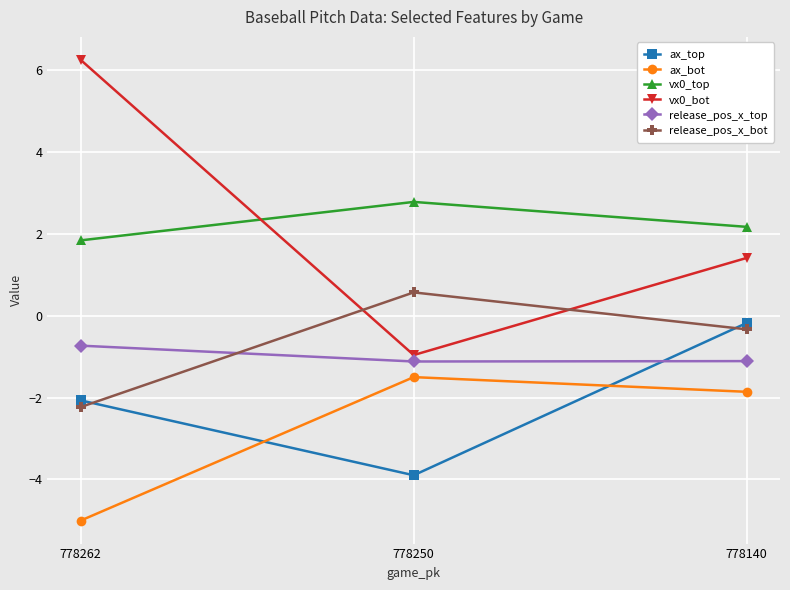

How many series are shown in this chart?

6